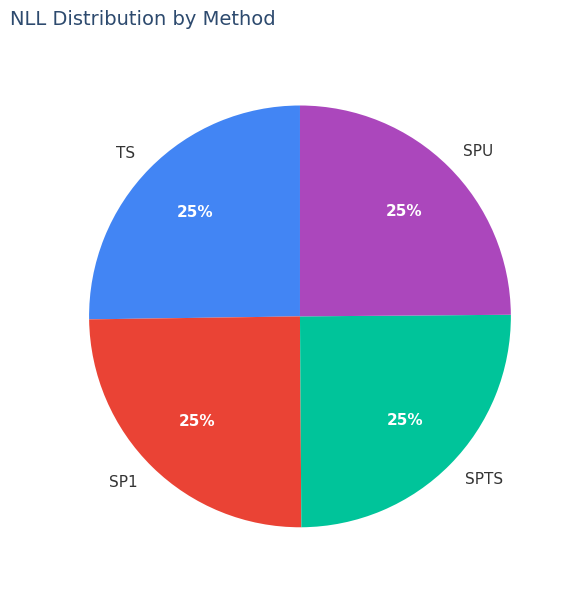

To the nearest percent, what percentage of the pie is SPU?

25%